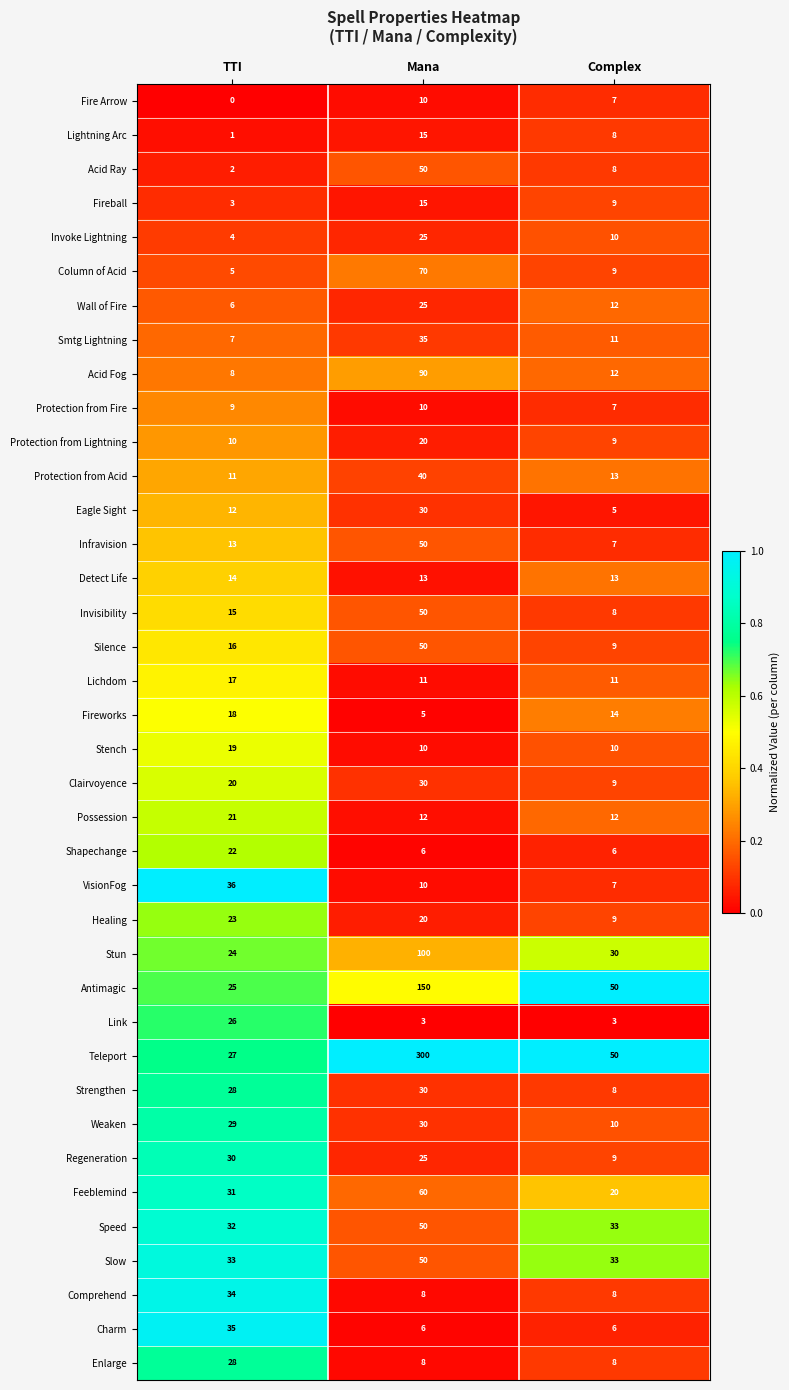

Which category has the highest value across all series?

Mana